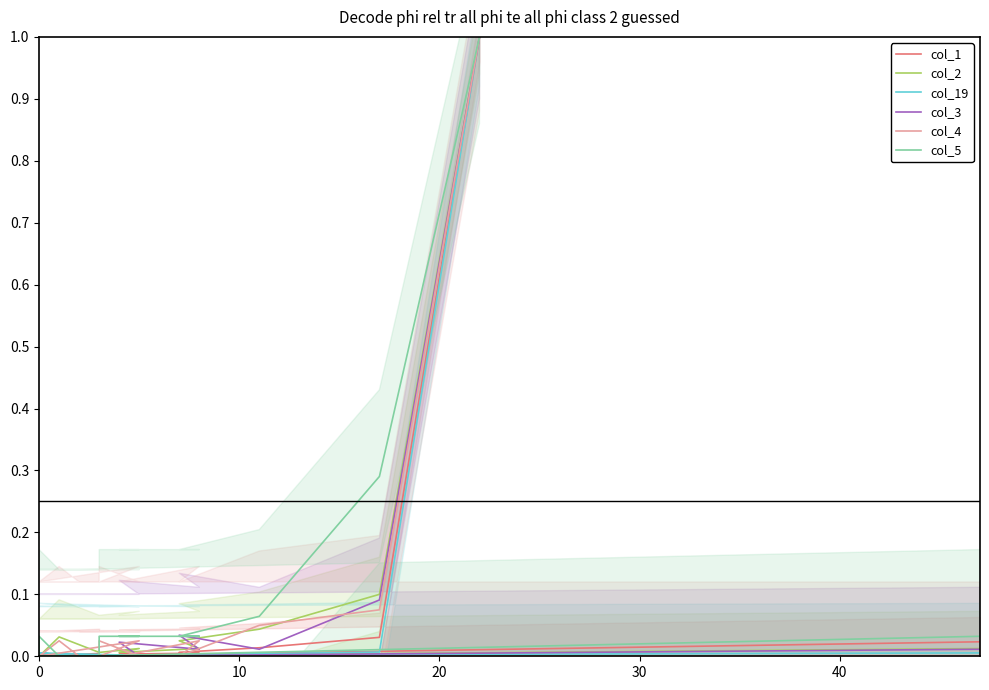

True or false: col_19 has more than 0 interior local peaks.

True